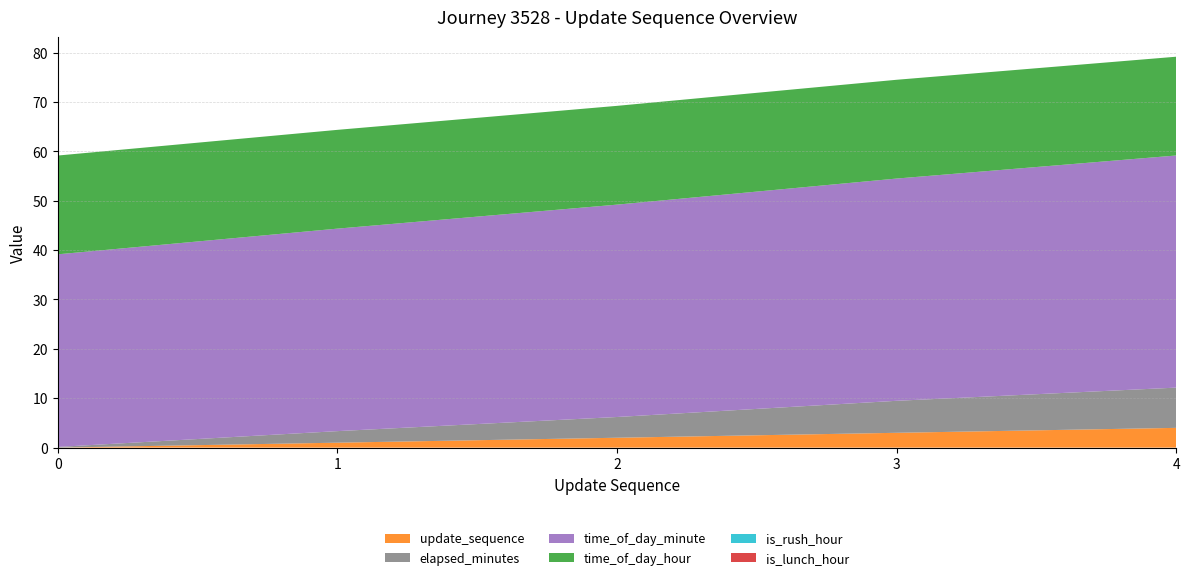

Reading left to right, transcribe all the data shown in this chart.

update_sequence: 0.0	1.0	2.0	3.0	4.0
elapsed_minutes: 0.1	2.3	4.2	6.5	8.2
time_of_day_minute: 39.0	41.0	43.0	45.0	47.0
time_of_day_hour: 20.0	20.0	20.0	20.0	20.0
is_rush_hour: 0.0	0.0	0.0	0.0	0.0
is_lunch_hour: 0.0	0.0	0.0	0.0	0.0